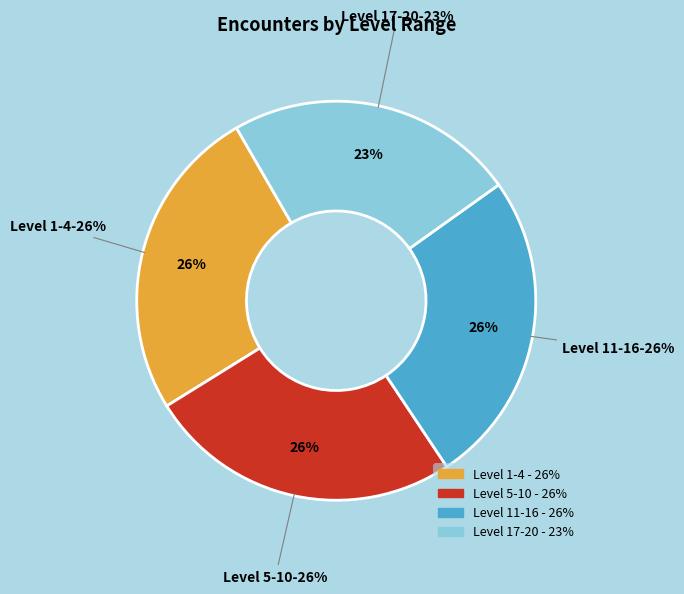

To the nearest percent, what portion does 5-10 represent?

26%